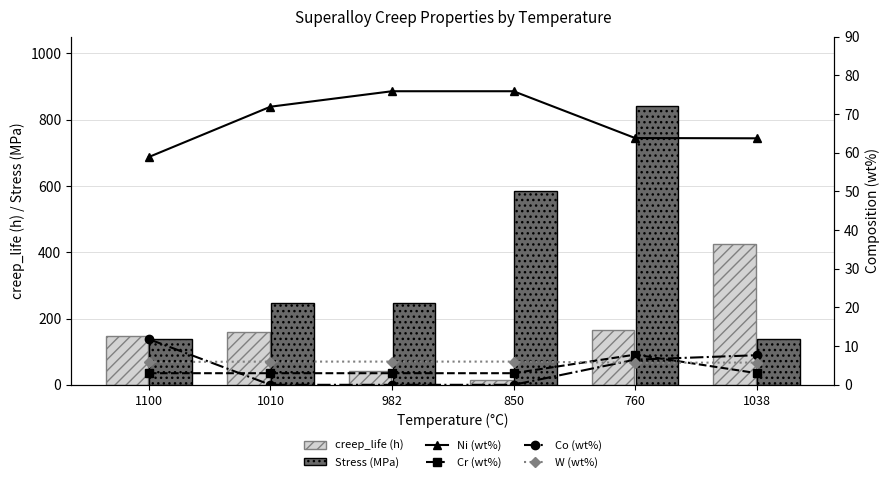

Which category has the highest value in the Cr (wt%) series?

760